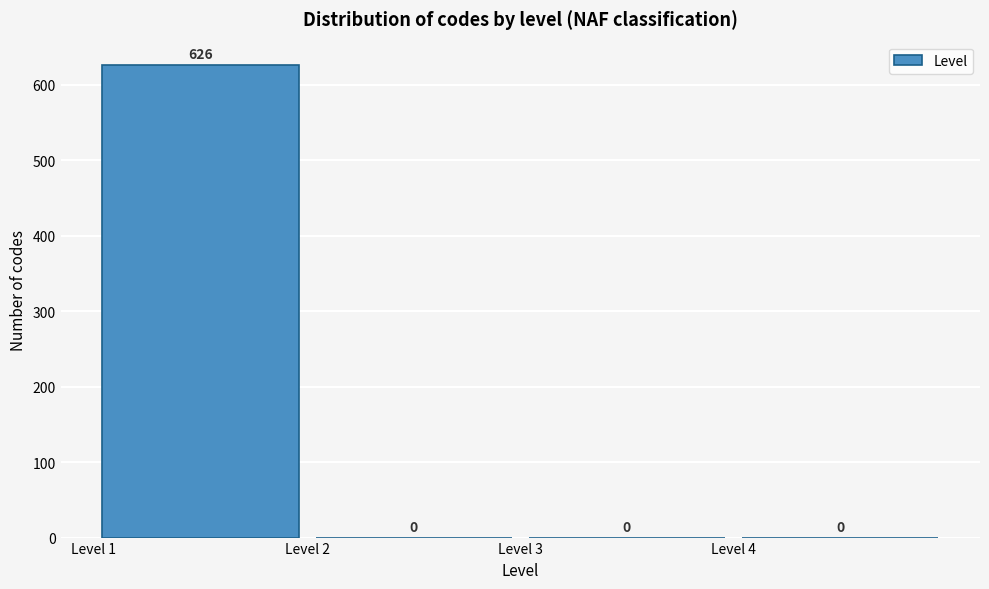

Reading left to right, transcribe this chart: for each bar, give the range it covers on the x-axis and its height.

1 to 2: 626
2 to 3: 0
3 to 4: 0
4 to 5: 0